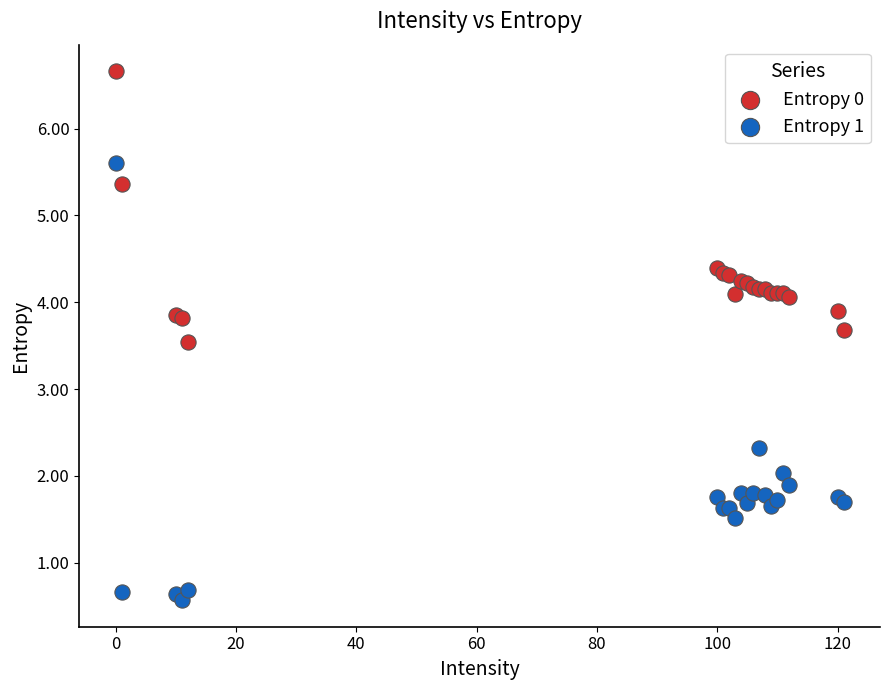

Which series contains the lowest Y value?

Entropy 1